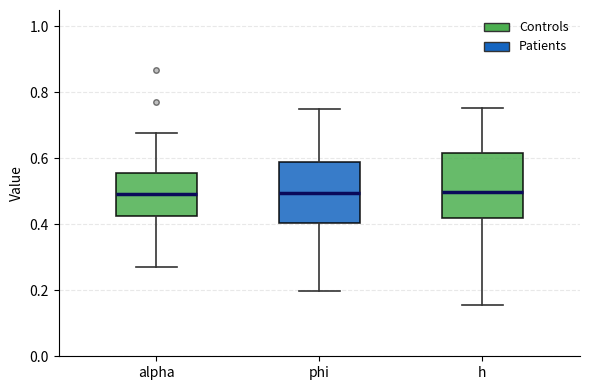

Where does the upper whisker of the box for h end on the y-axis? The values are not printed on the chart, so give them approximately, as read against the axis.

0.76